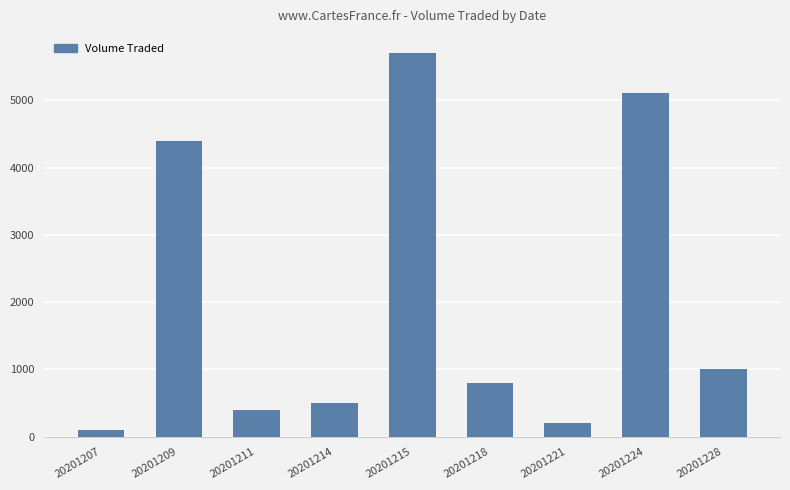

The value at 20201218 is 242. True or false?

False